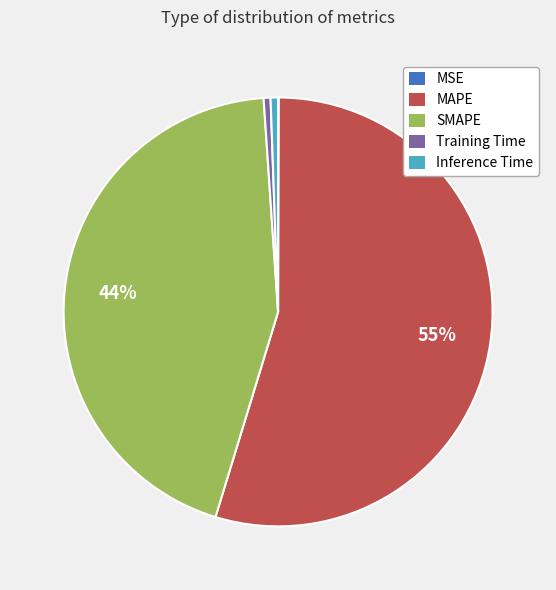

To the nearest percent, what is the average slice percentage?

20%